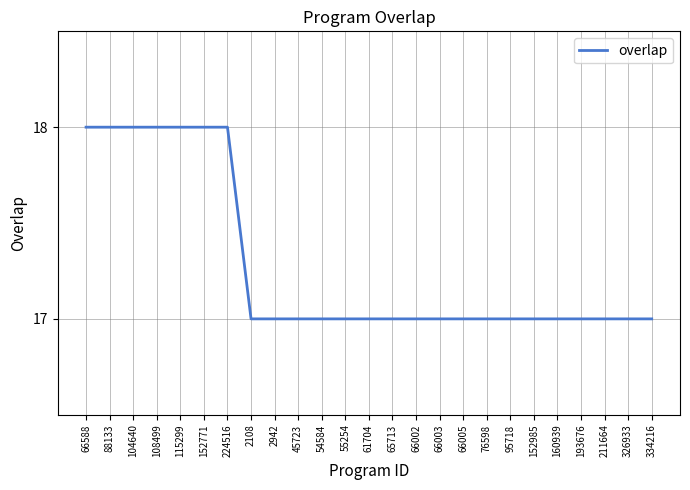

What value does the data have at 152985?

17